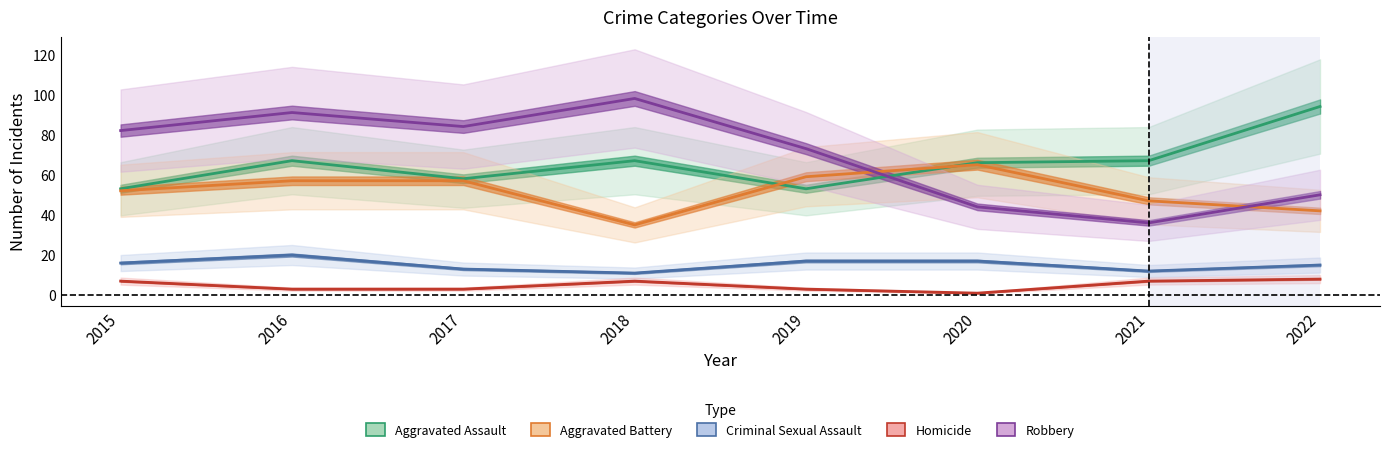

How many lines are shown in the chart?

5